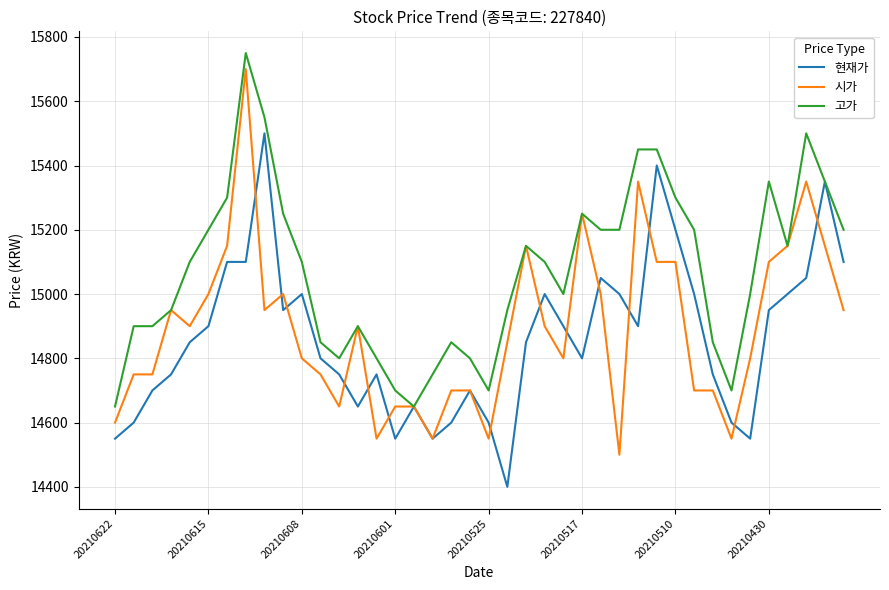

What is the minimum value for 현재가?

14400